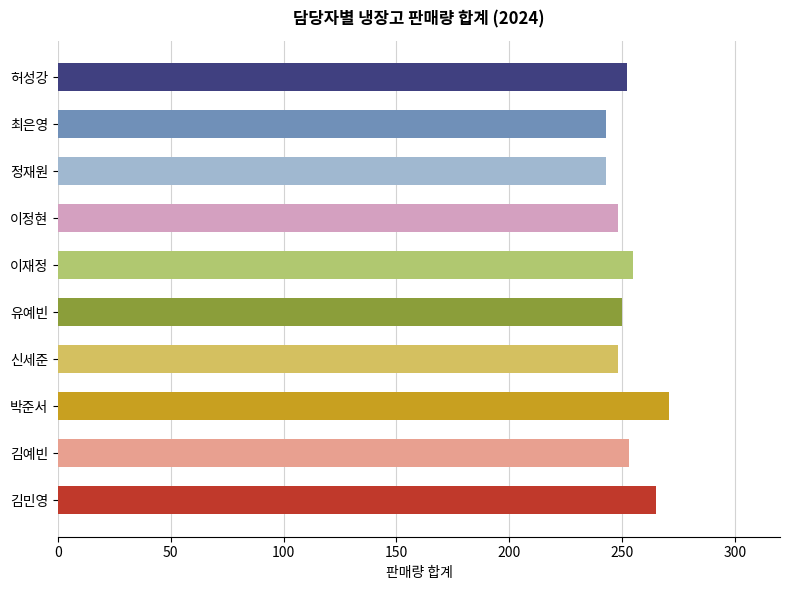

What is the difference between the maximum and second lowest values?

28